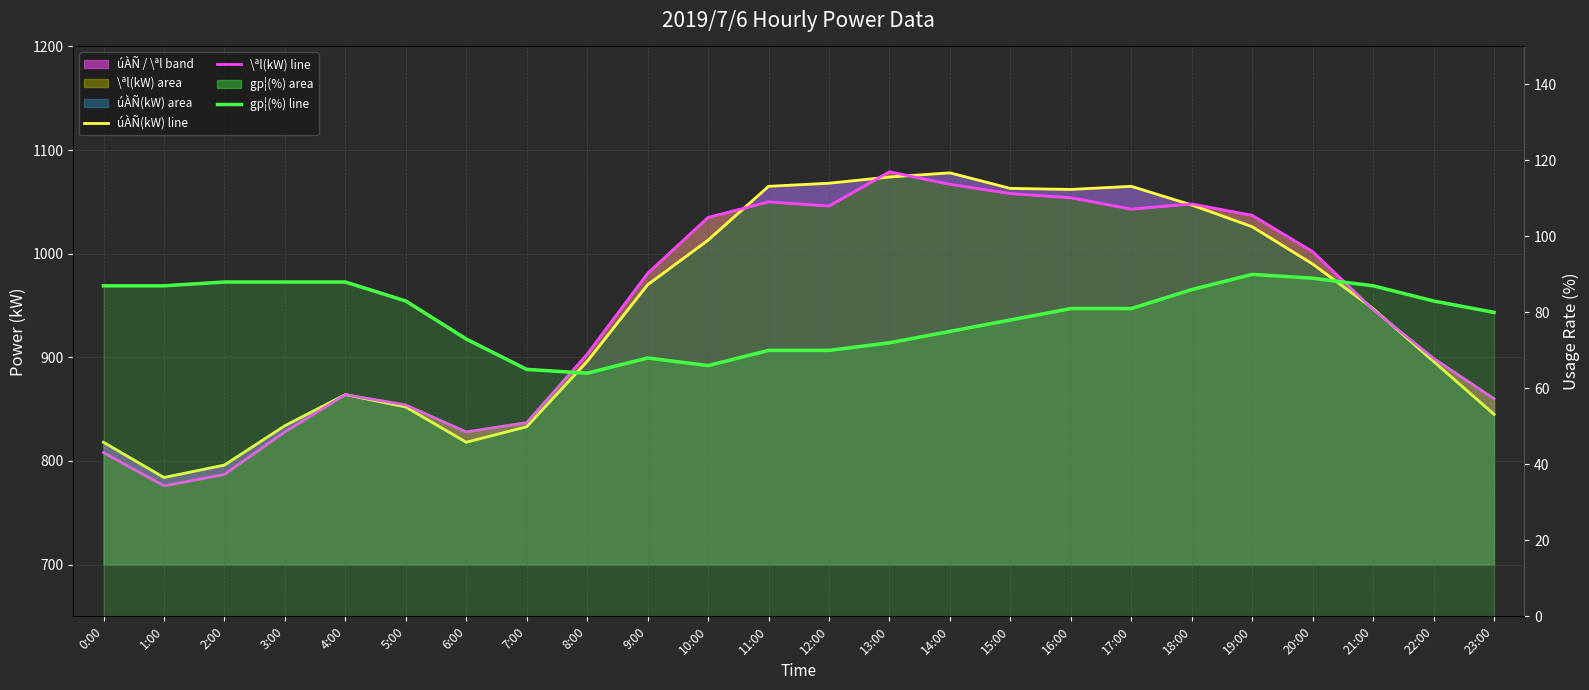

At how many categories does at least one series exceed 497?

24